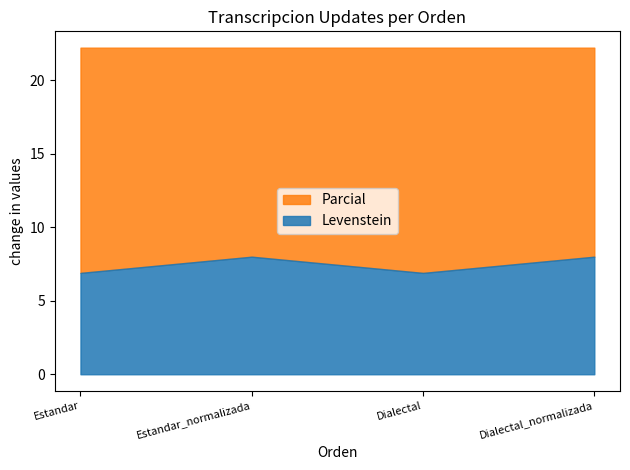

True or false: Parcial has more than 1 interior local peaks.

False